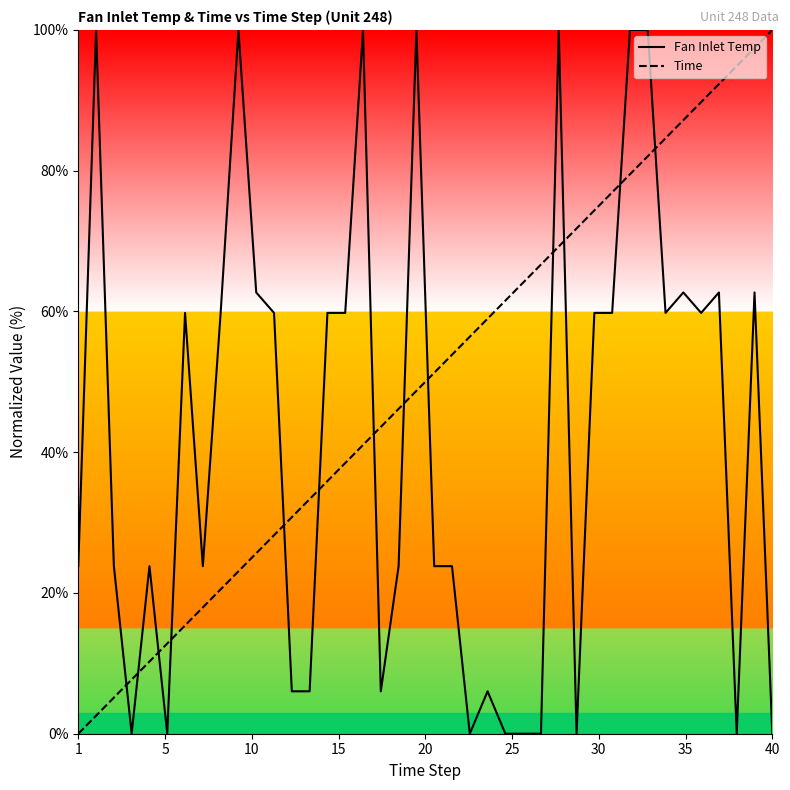

Does the chart display data point markers on the line(s)?

No